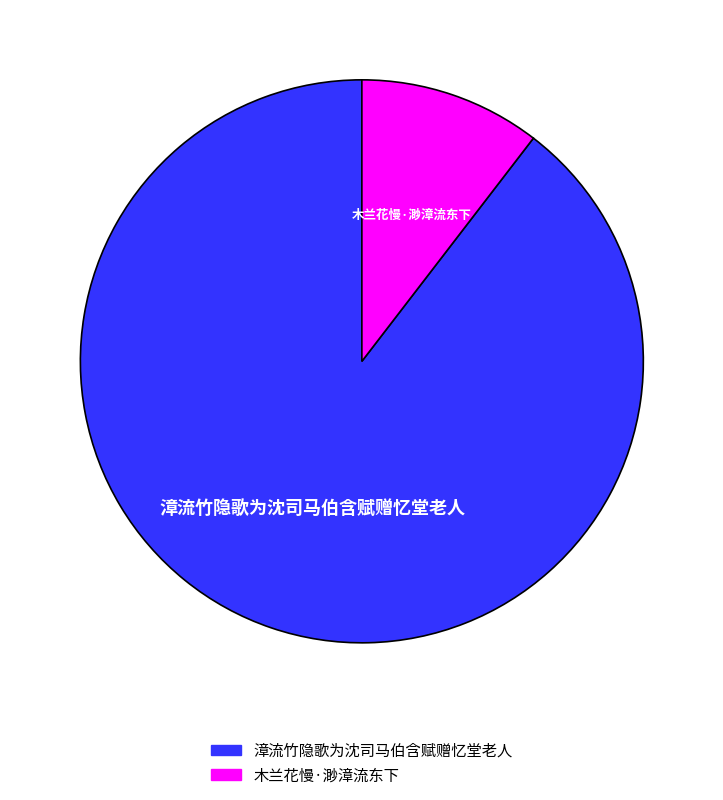

Which slice represents more than half of the pie?

漳流竹隐歌为沈司马伯含赋赠忆堂老人